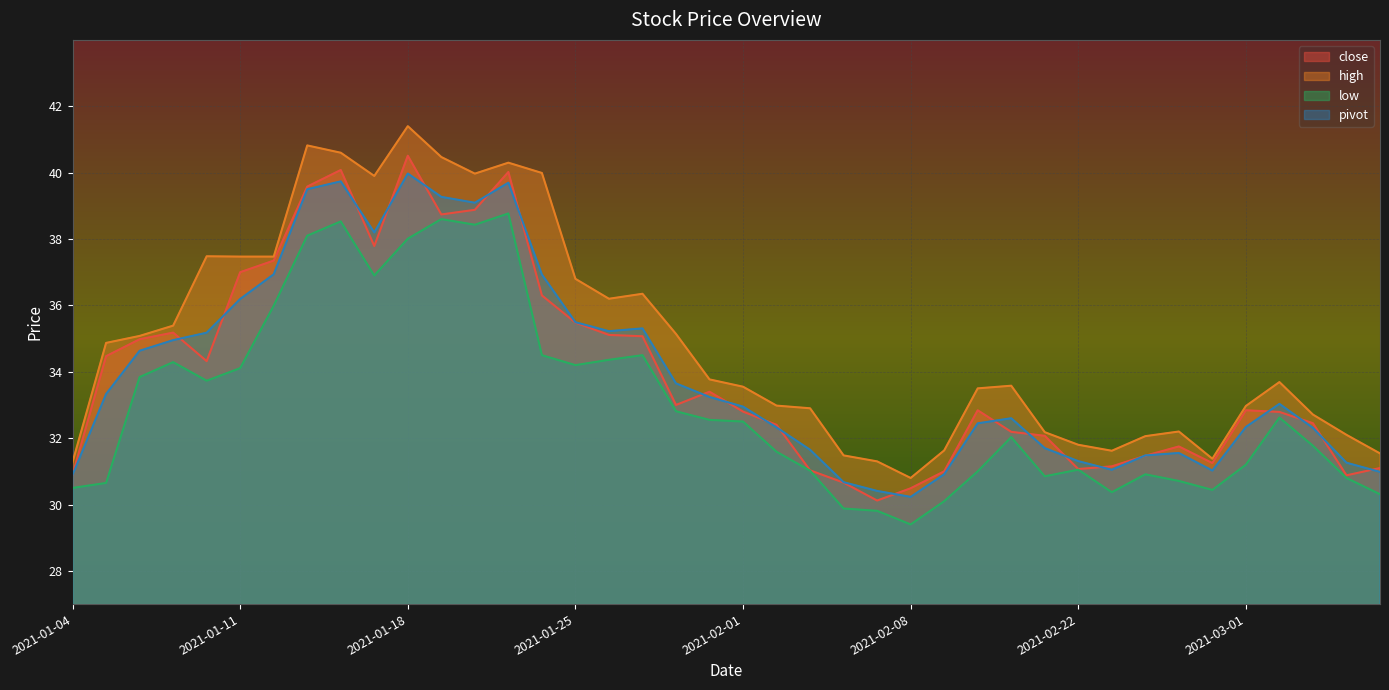

Count the number of categories in the chart.

40